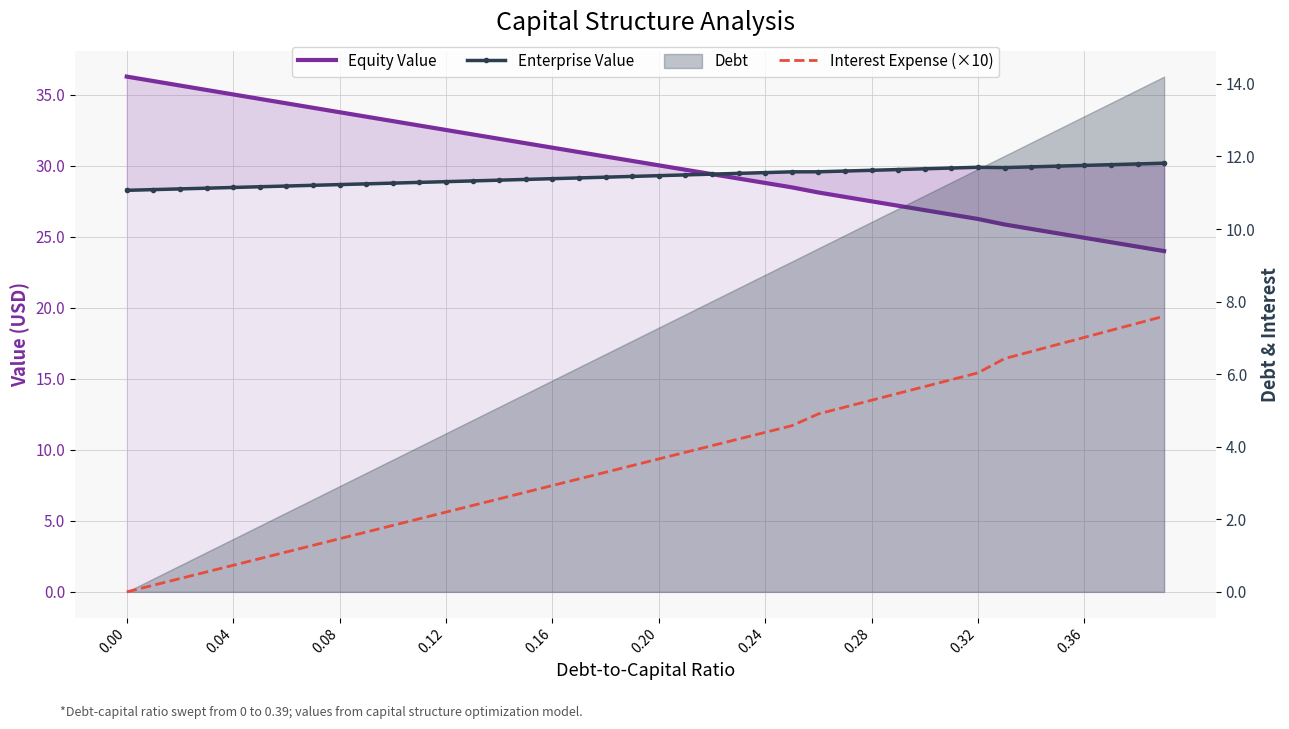

Where is the first local maximum for Enterprise Value?

0.32